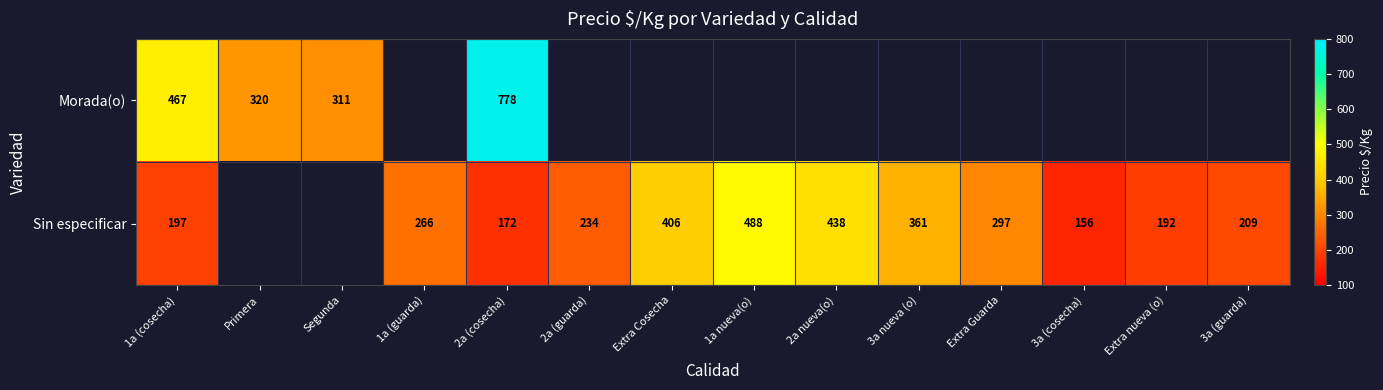

Count the number of categories in the chart.

14